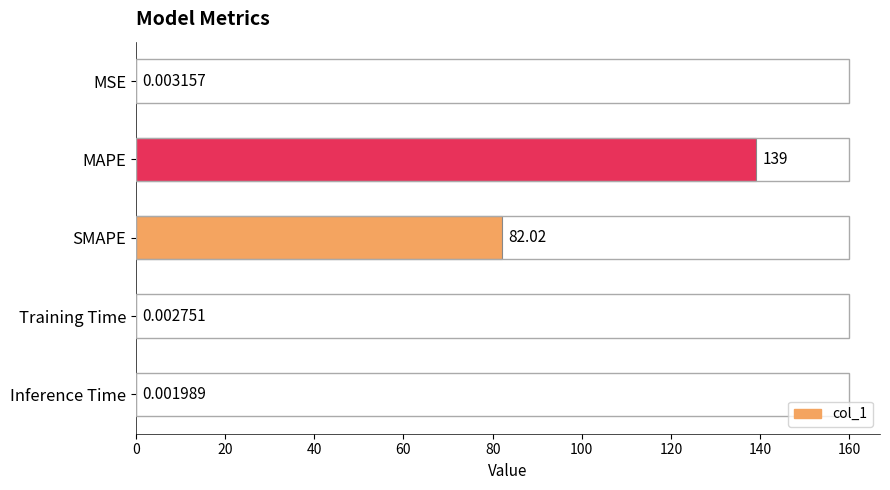

What is the sum of the values at MAPE and Training Time?

139.0